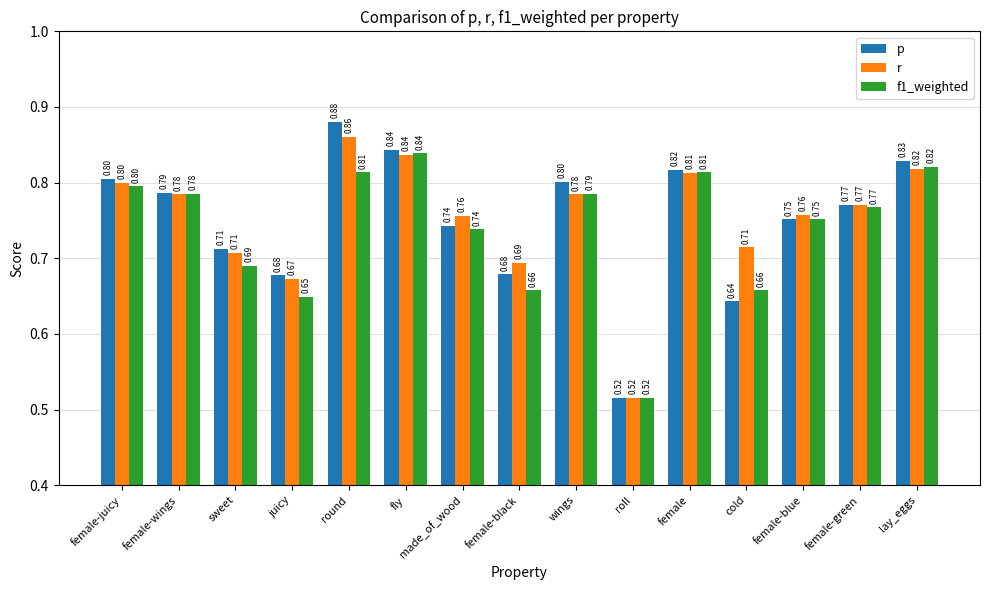

At how many categories does at least one series exceed 0?

15